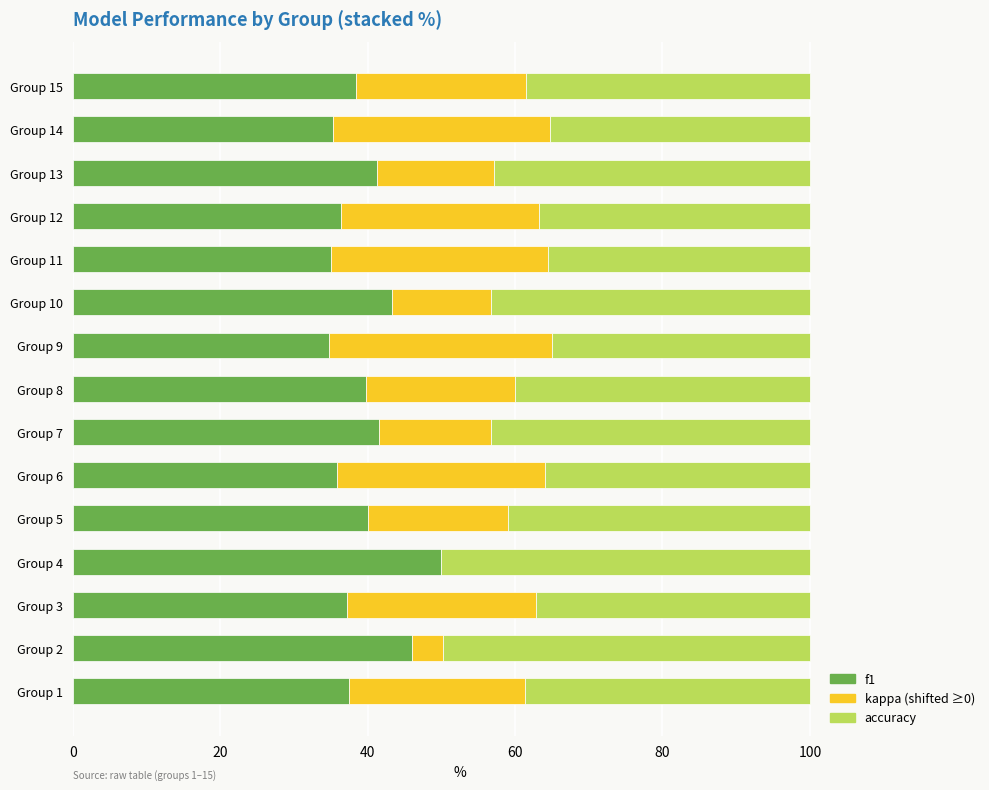

What is the total value across all series at Group 7?

100.0